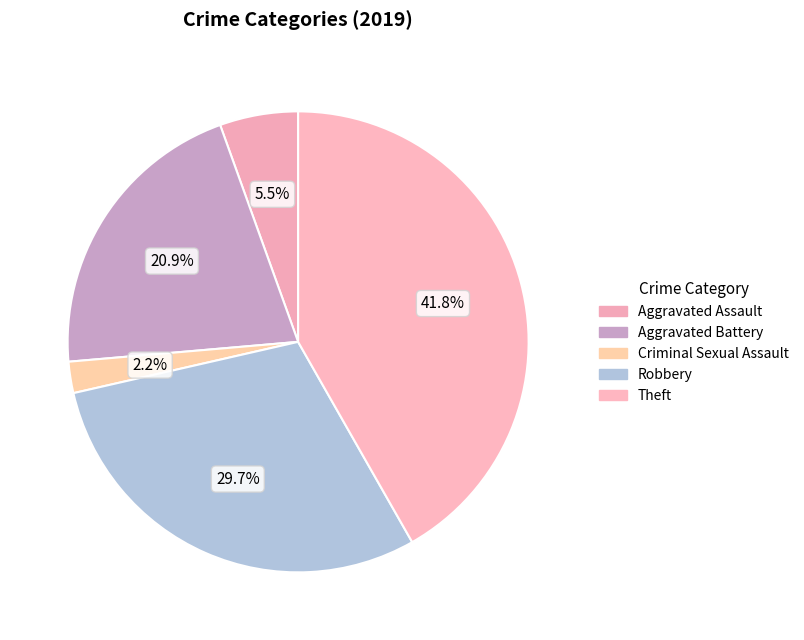

How many slices are in this pie chart?

5